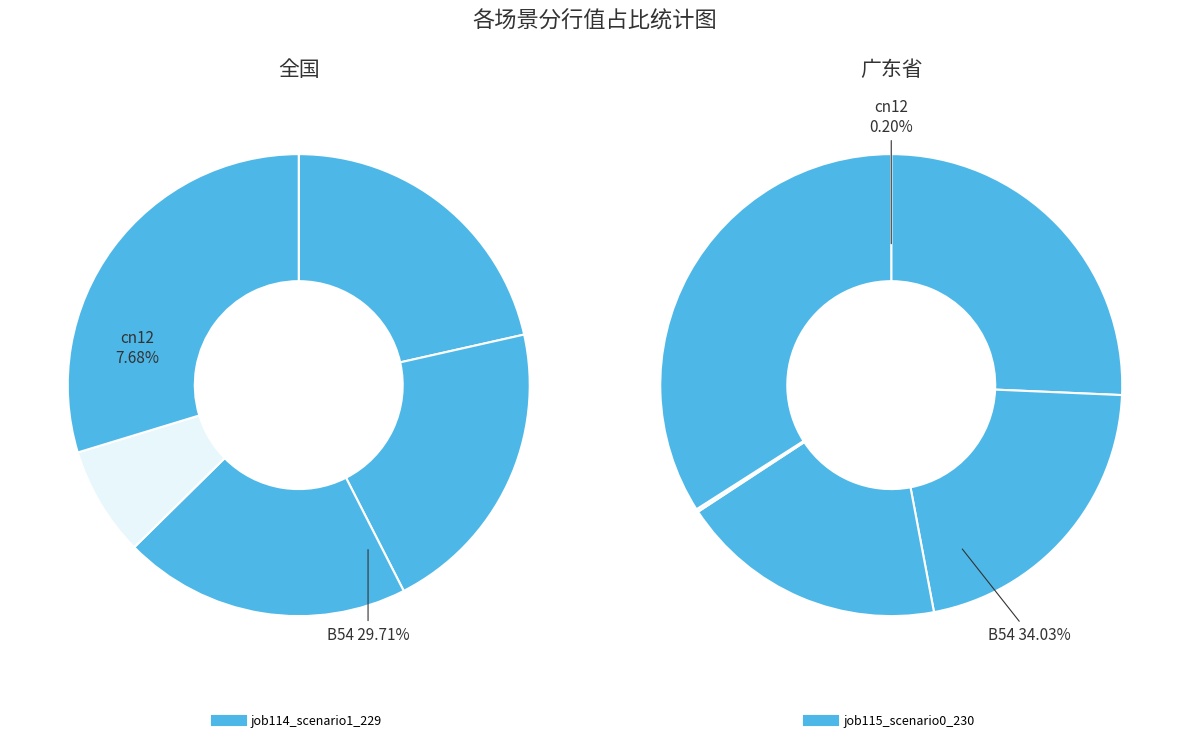

Which has a higher value, in27 or B54?

B54